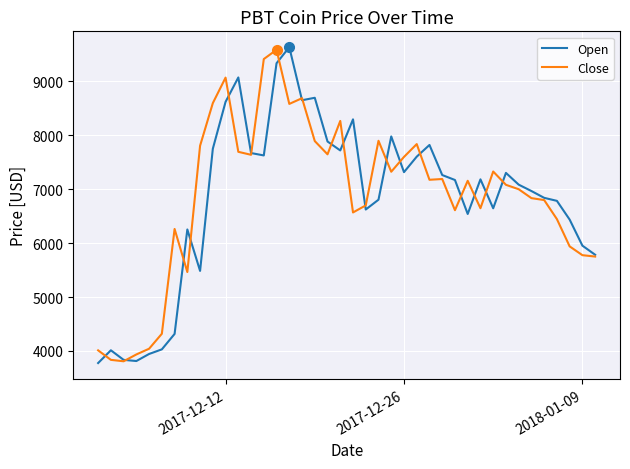

What is the smallest value displayed?

3776.0